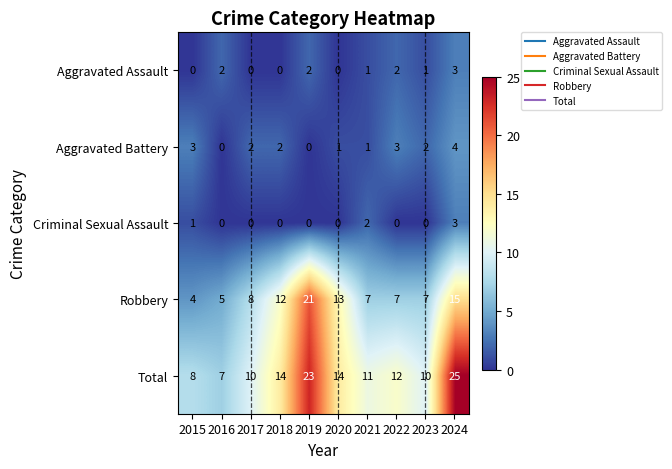

At which category is the sum across all series the highest?

2024